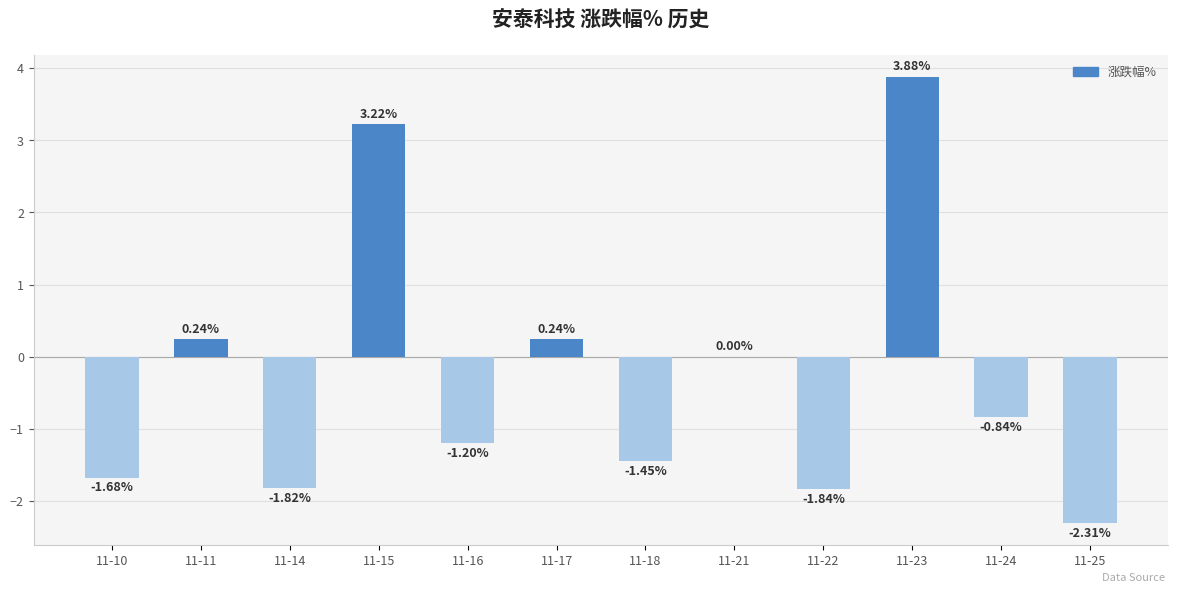

Between 11-22 and 11-16, which is larger?

11-16